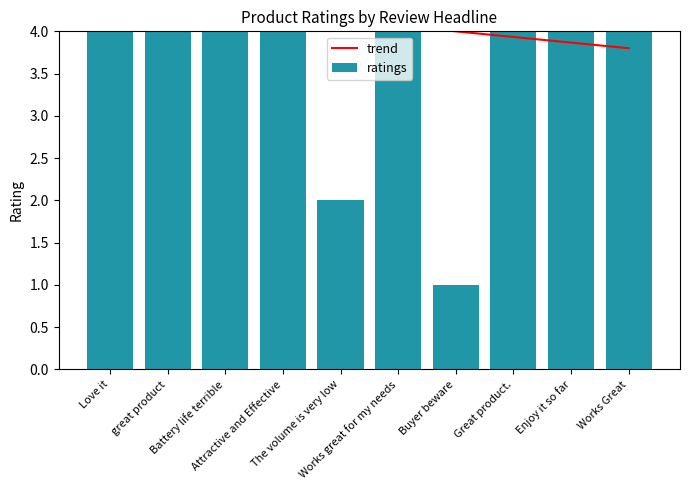

What is the maximum value shown in the chart?

5.0